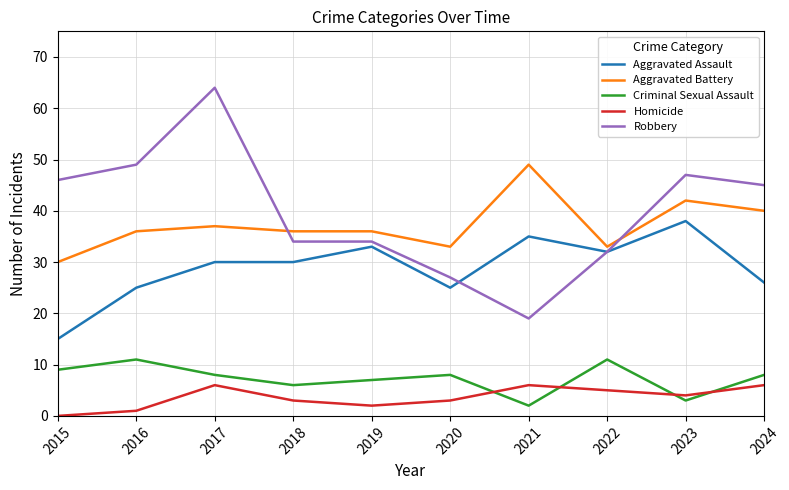

Rank the series by their maximum value, from lowest to highest.

Homicide, Criminal Sexual Assault, Aggravated Assault, Aggravated Battery, Robbery